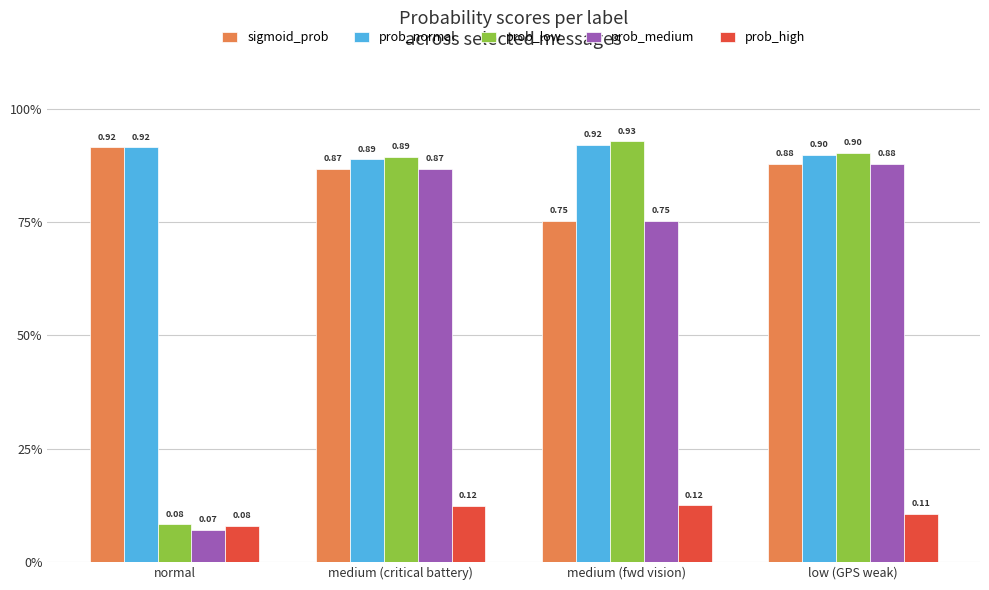

What are all the series names shown in the legend?

sigmoid_prob, prob_normal, prob_low, prob_medium, prob_high